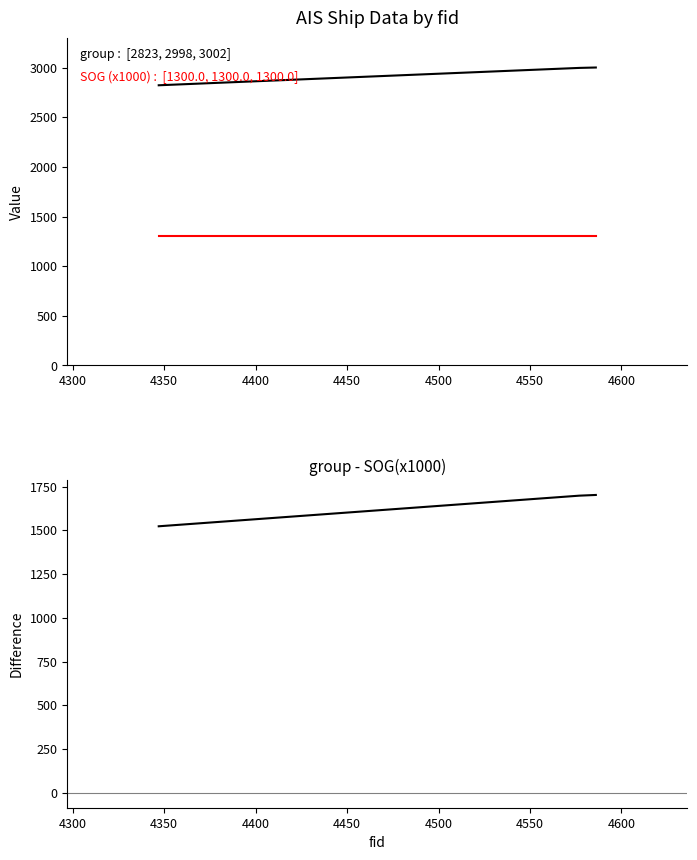

What is the highest value of the group series?

3002